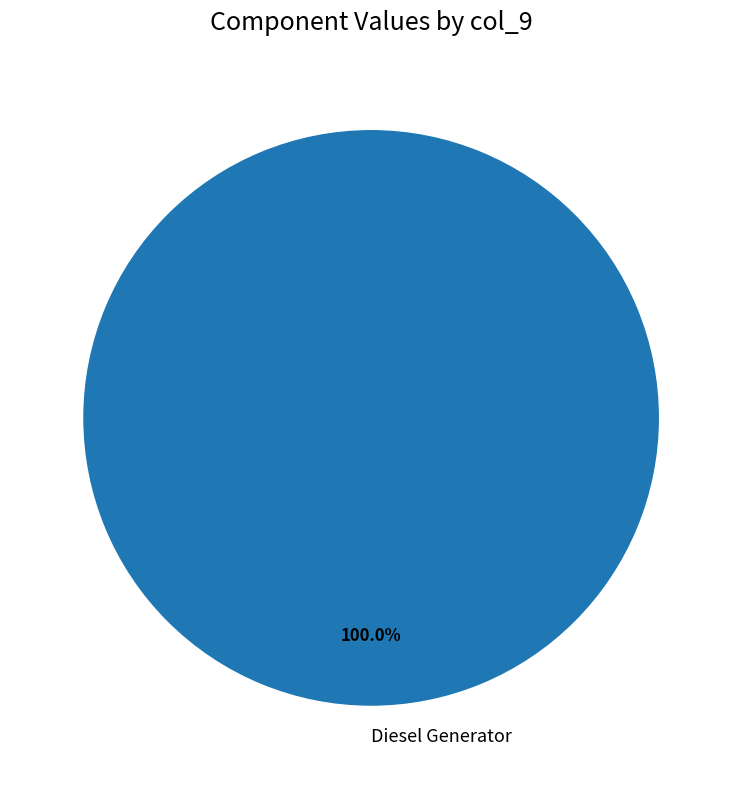

Rank the categories by value from highest to lowest.

Diesel Generator